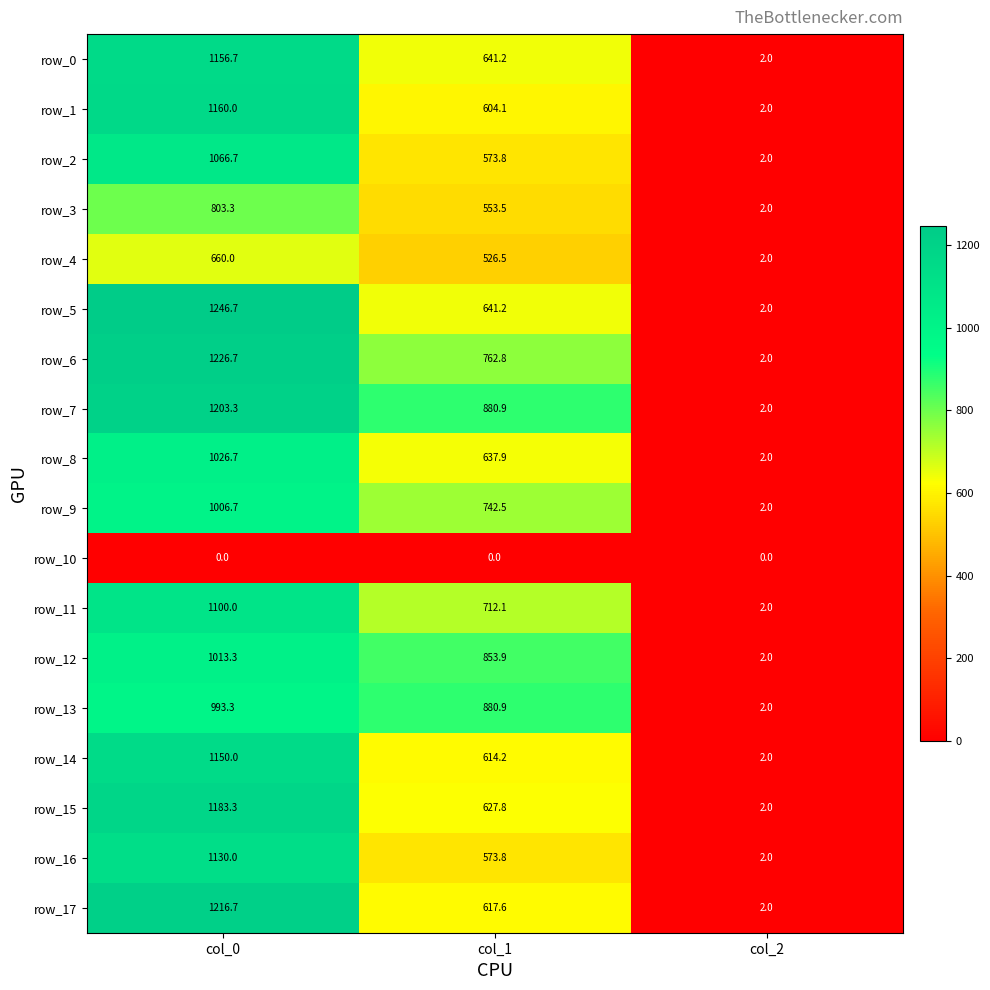

Reading left to right, transcribe all the data shown in this chart.

row_0: col_0=1156.7	col_1=641.2	col_2=2.0
row_1: col_0=1160.0	col_1=604.1	col_2=2.0
row_2: col_0=1066.7	col_1=573.8	col_2=2.0
row_3: col_0=803.3	col_1=553.5	col_2=2.0
row_4: col_0=660.0	col_1=526.5	col_2=2.0
row_5: col_0=1246.7	col_1=641.2	col_2=2.0
row_6: col_0=1226.7	col_1=762.8	col_2=2.0
row_7: col_0=1203.3	col_1=880.9	col_2=2.0
row_8: col_0=1026.7	col_1=637.9	col_2=2.0
row_9: col_0=1006.7	col_1=742.5	col_2=2.0
row_10: col_0=0.0	col_1=0.0	col_2=0.0
row_11: col_0=1100.0	col_1=712.1	col_2=2.0
row_12: col_0=1013.3	col_1=853.9	col_2=2.0
row_13: col_0=993.3	col_1=880.9	col_2=2.0
row_14: col_0=1150.0	col_1=614.2	col_2=2.0
row_15: col_0=1183.3	col_1=627.8	col_2=2.0
row_16: col_0=1130.0	col_1=573.8	col_2=2.0
row_17: col_0=1216.7	col_1=617.6	col_2=2.0